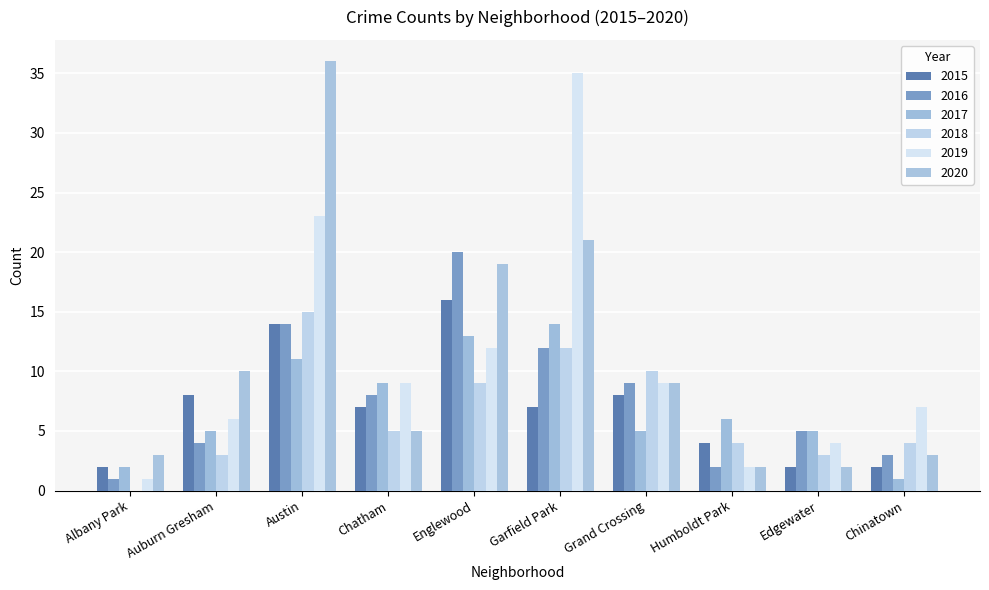

What is the difference between the 2016 values at Albany Park and Auburn Gresham?

3